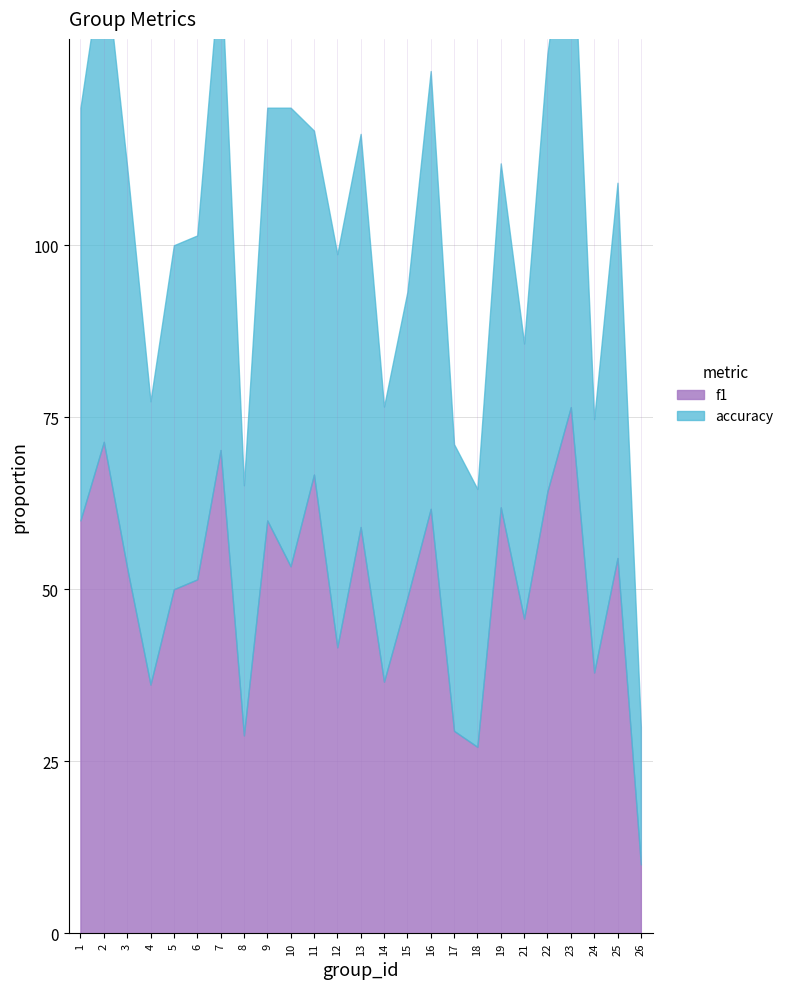

Does the chart display data point markers on the line(s)?

No